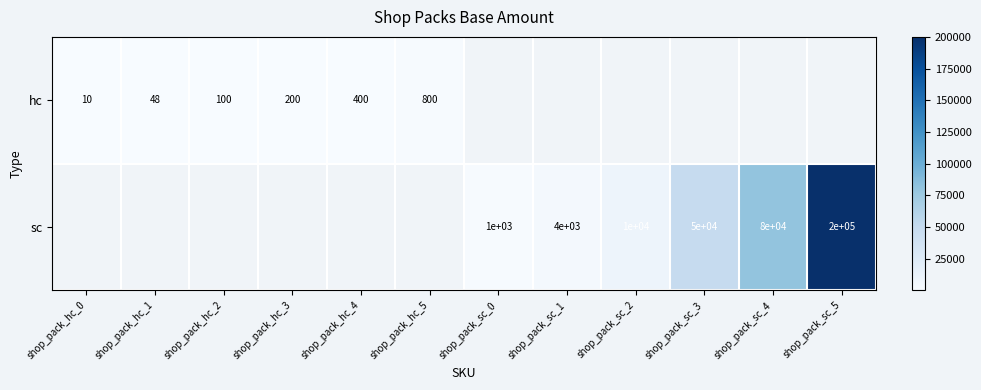

True or false: hc has a value of 400 at shop_pack_hc_4.

True